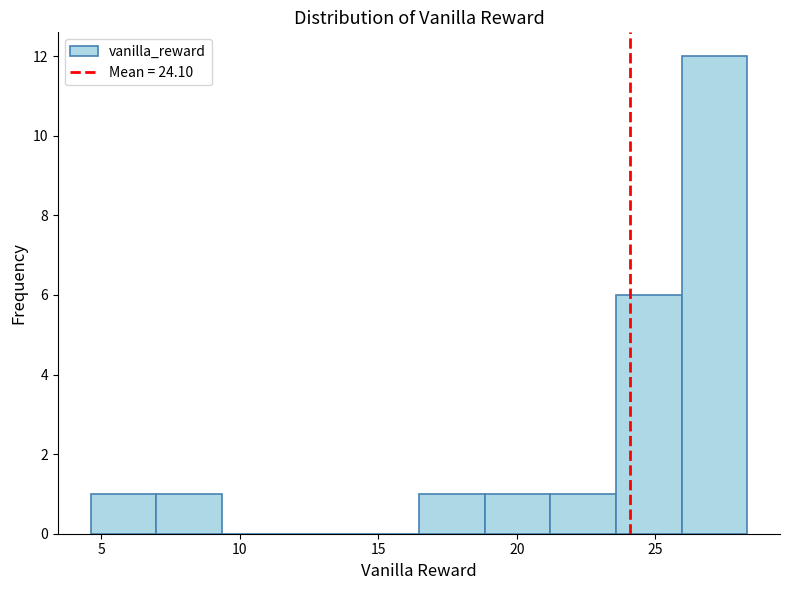

Reading left to right, transcribe this chart: for each bar, give the range it covers on the x-axis and its height. Neither the bar edges nor the heights are printed on the chart, so give them approximately, as read against the axes.

4.5 to 7.0: 1
7.0 to 9.5: 1
9.5 to 11.5: 0
11.5 to 14.0: 0
14.0 to 16.5: 0
16.5 to 19.0: 1
19.0 to 21.0: 1
21.0 to 23.5: 1
23.5 to 26.0: 6
26.0 to 28.5: 12